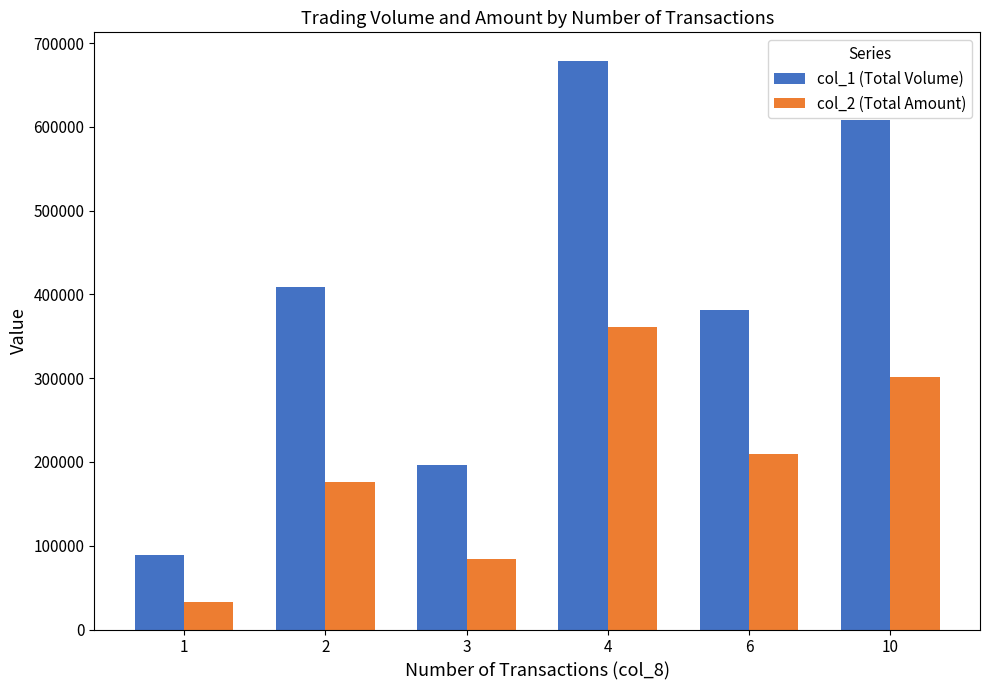

Is the value of col_2 (Total Amount) at 4 greater than the value of col_1 (Total Volume) at 6?

No